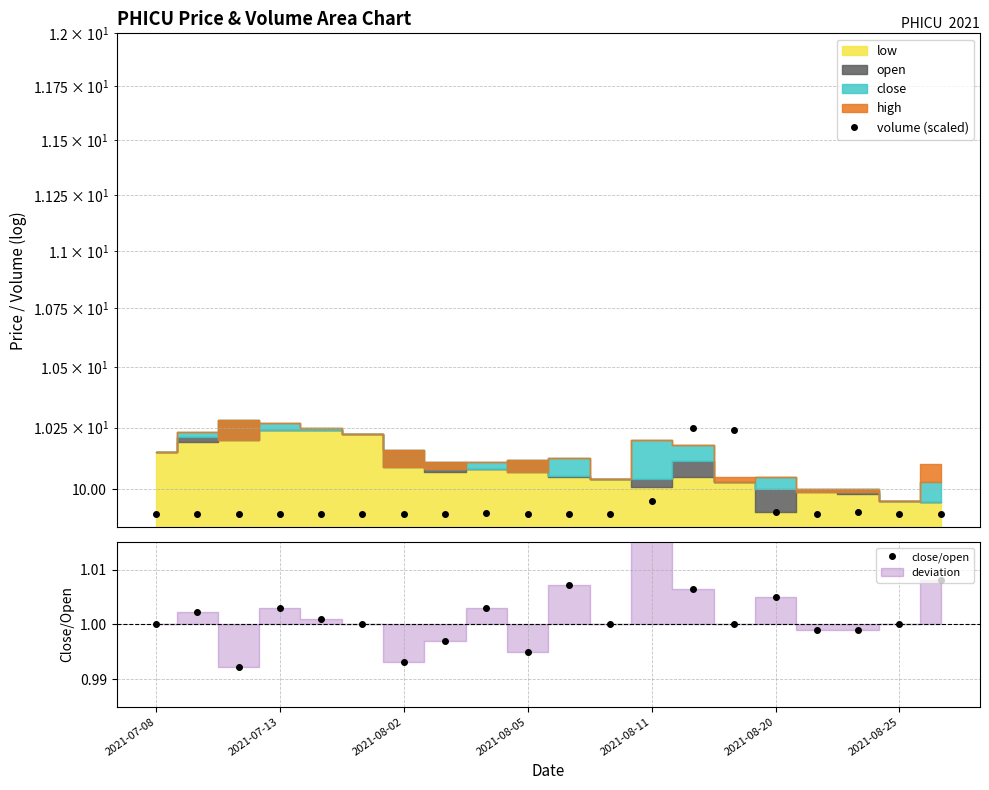

Reading left to right, list all the values displayed in this chart.

volume (scaled): 9.9	9.9	9.9	9.9	9.9	9.9	9.9	9.9	9.9	9.9	9.9	9.9	10.0	10.2	10.2	9.9	9.9	9.9	9.9	9.9
close/open: 1.0	1.0	1.0	1.0	1.0	1.0	1.0	1.0	1.0	1.0	1.0	1.0	1.0	1.0	1.0	1.0	1.0	1.0	1.0	1.0